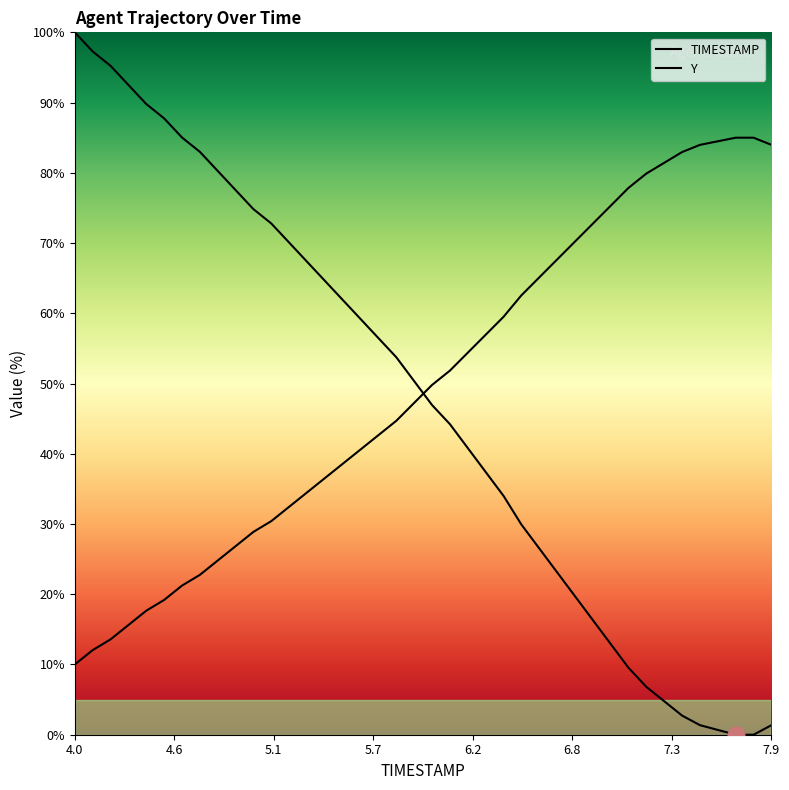

True or false: Y and TIMESTAMP intersect in this chart.

True